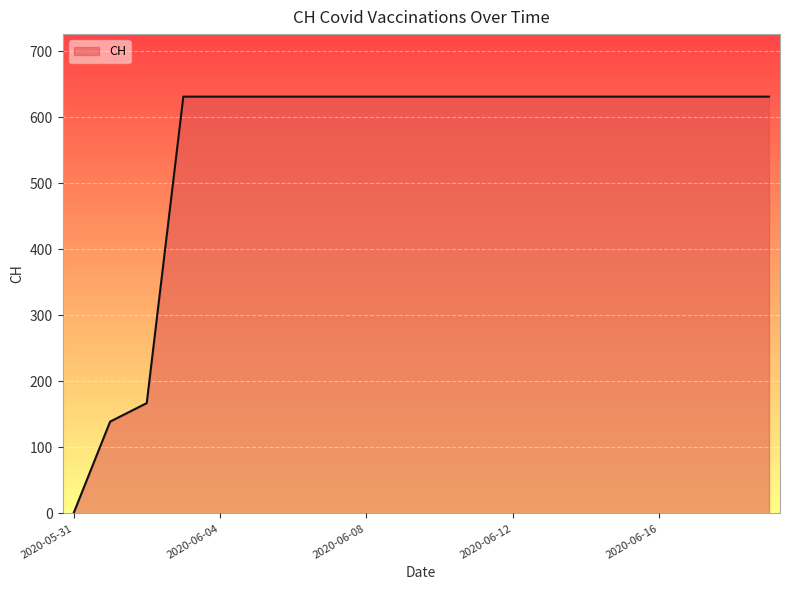

Count the number of data series in this chart.

1